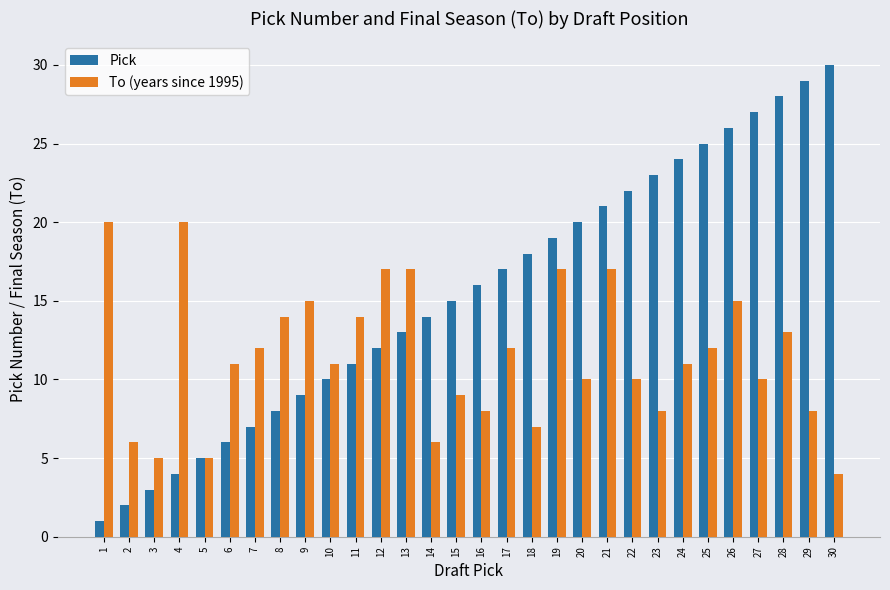

What is the value of the Pick bar at the 8th from the left?

8